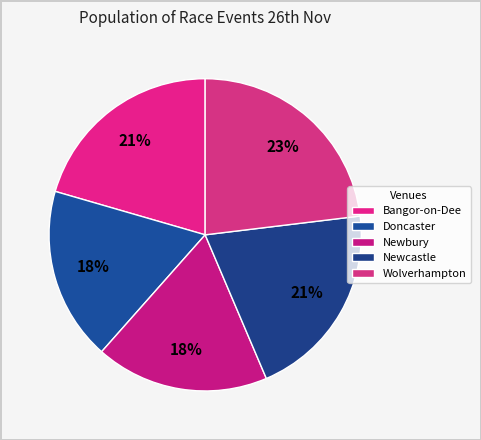

How many slices are in this pie chart?

5